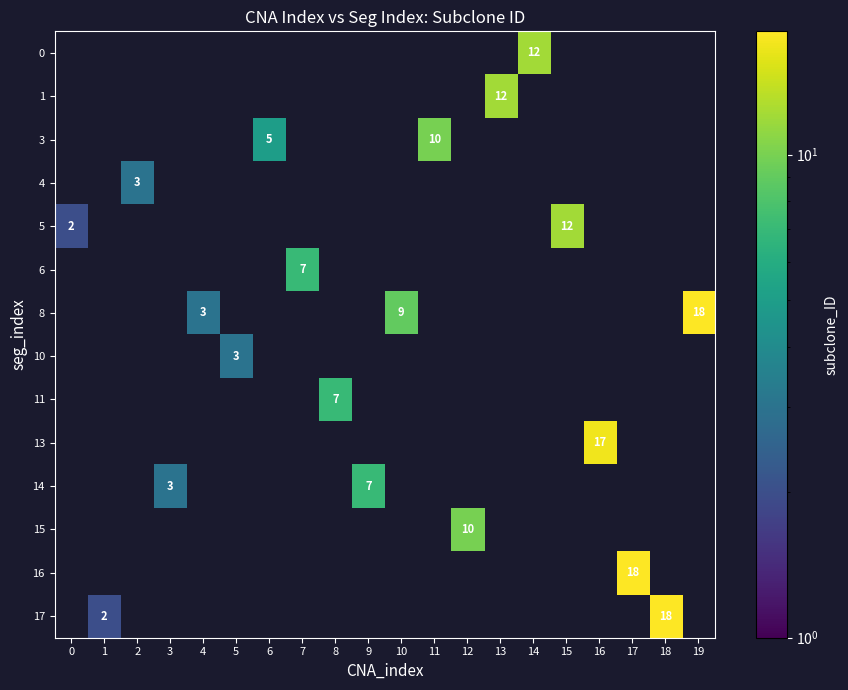

The 8 series shows 5 at 4. True or false?

False